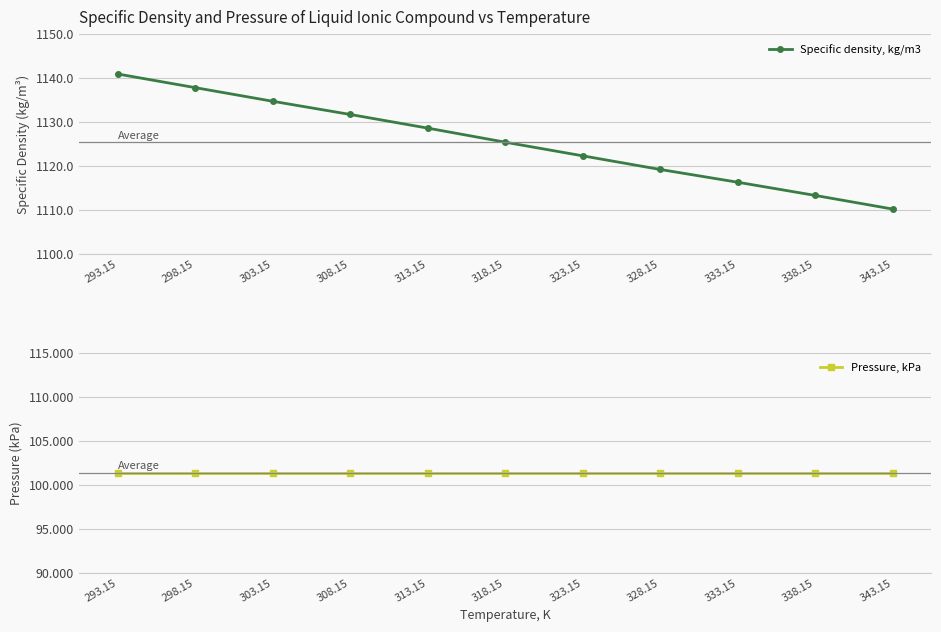

What are all the series names shown in the legend?

Specific density, kg/m3, Pressure, kPa